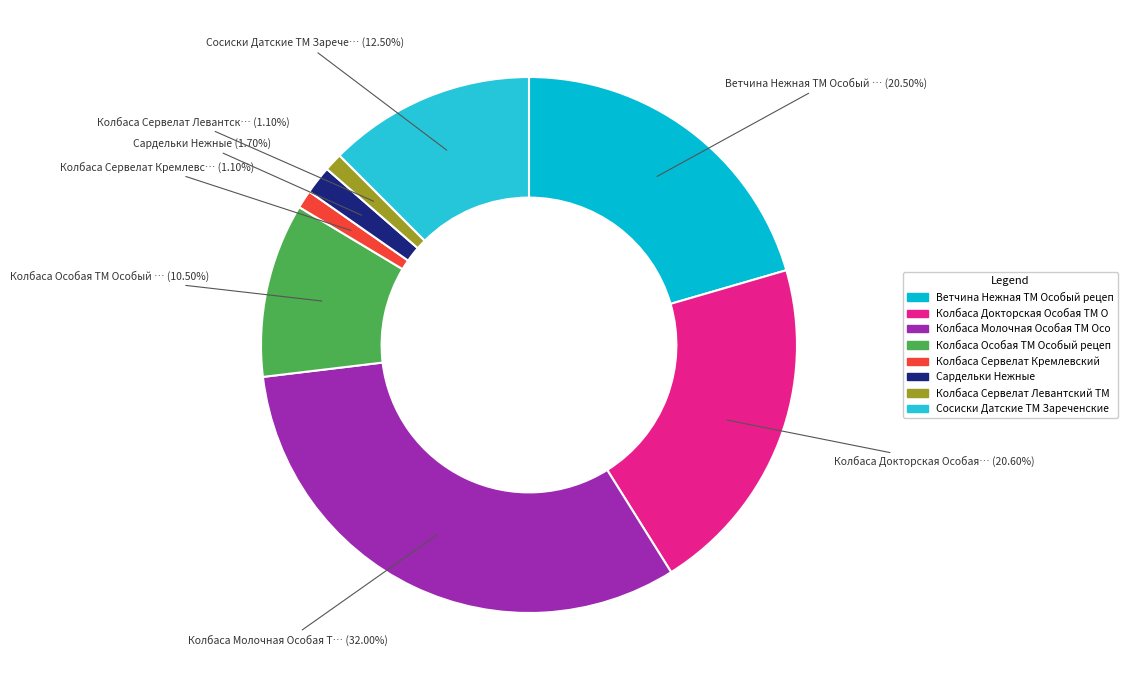

Does any single category account for the majority?

No